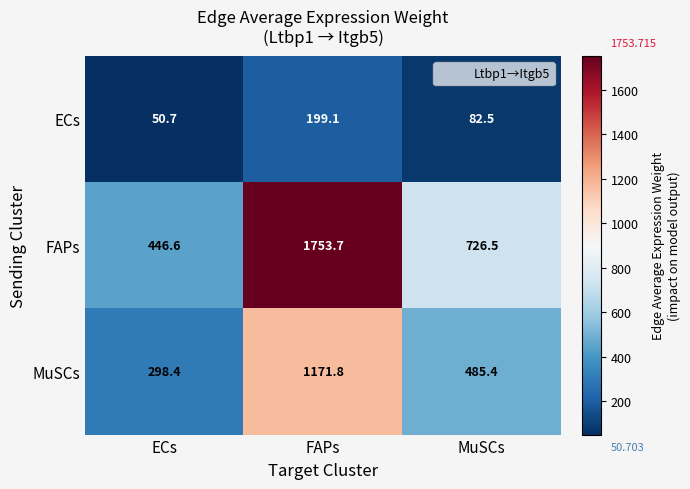

Rank the series at ECs from highest to lowest value.

FAPs, MuSCs, ECs